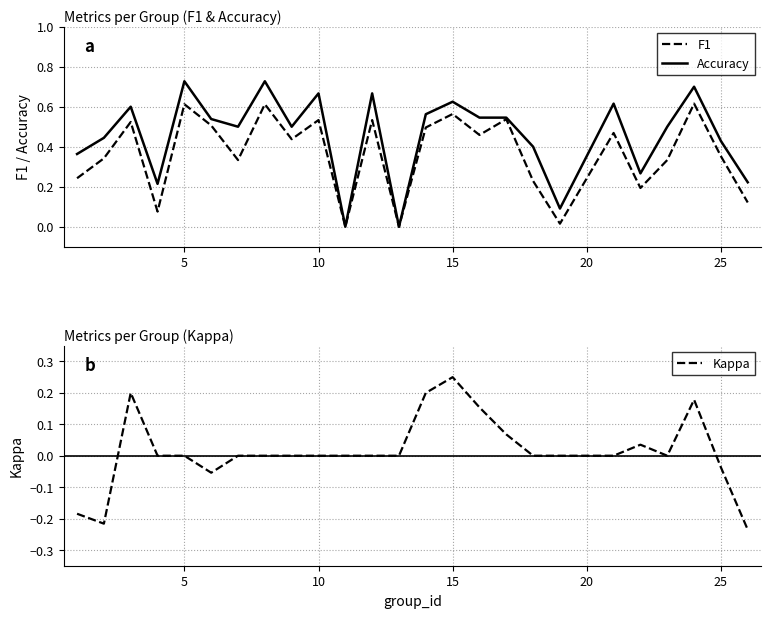

Which series has the largest range (max minus min)?

Accuracy